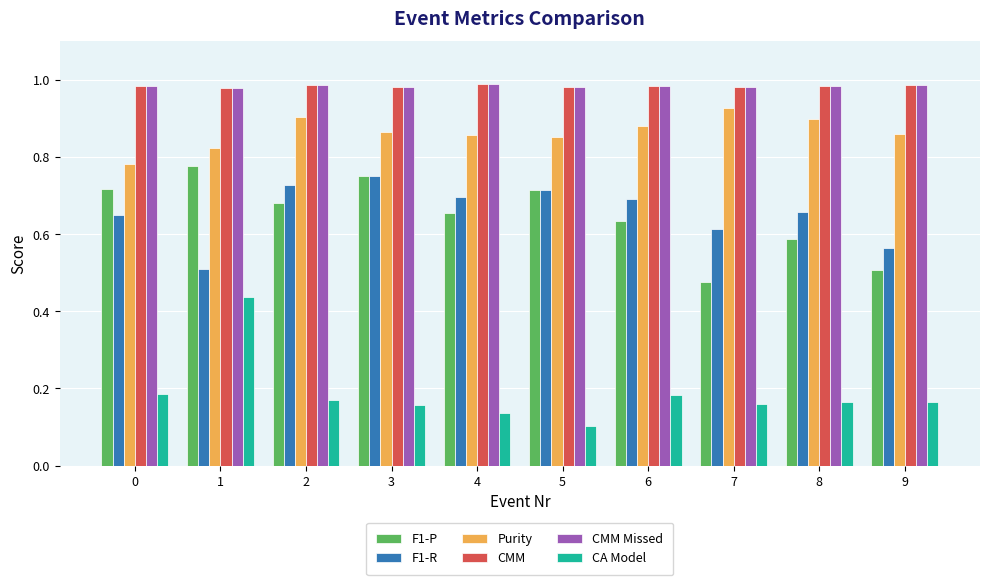

What are all the series names shown in the legend?

F1-P, F1-R, Purity, CMM, CMM Missed, CA Model